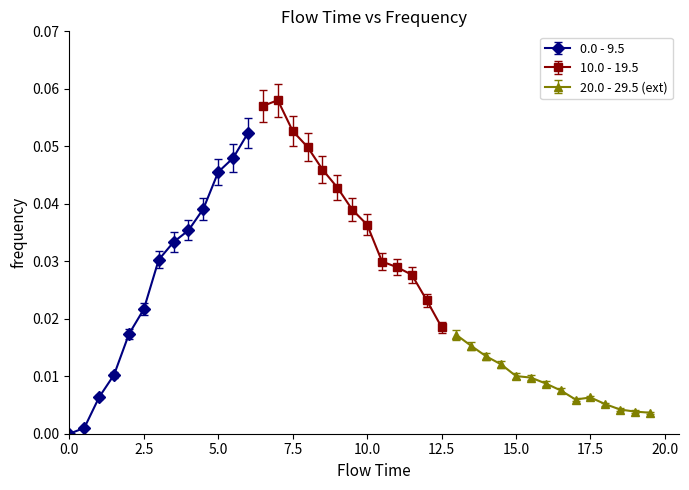

The chart shows a value of 0.0 at 0.5. True or false?

False